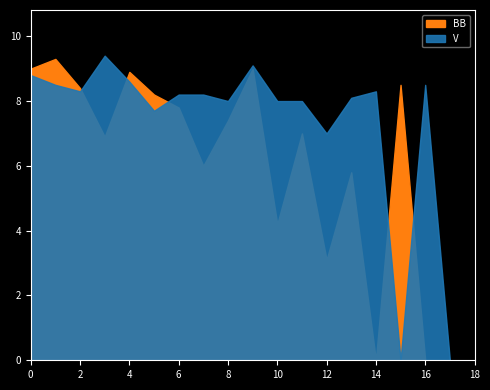

How many data points does each series have?

19